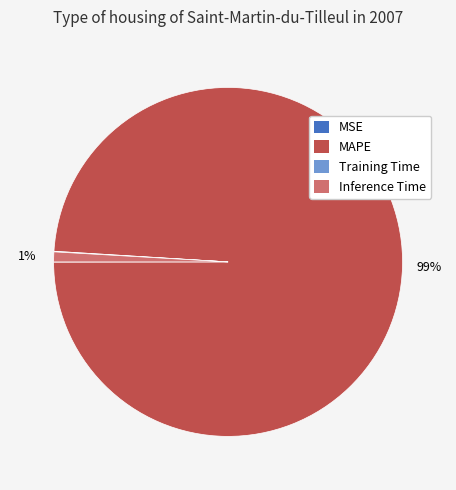

To the nearest percent, what percentage of the pie is MAPE?

99%